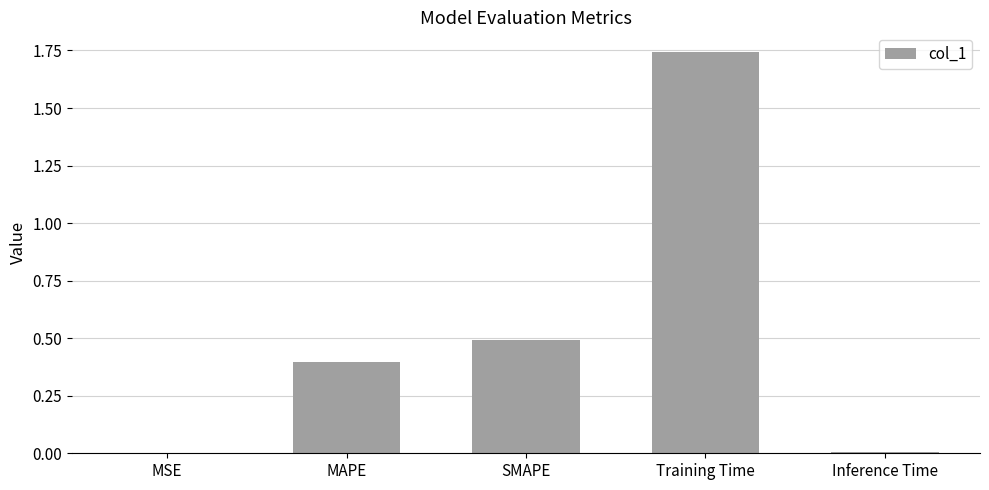

Which label corresponds to the largest value in the chart?

Training Time